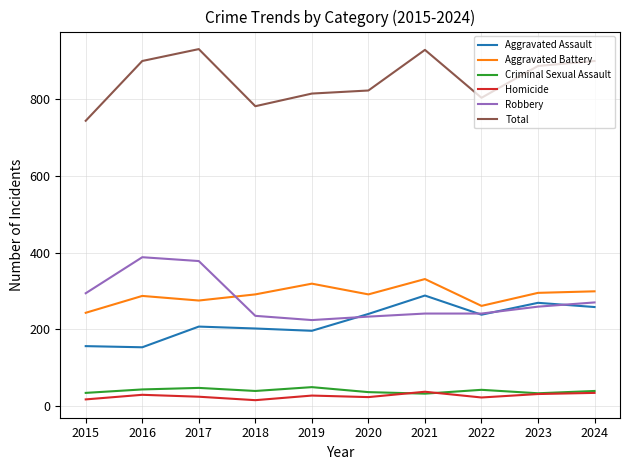

At which label does Aggravated Battery reach its minimum?

2015